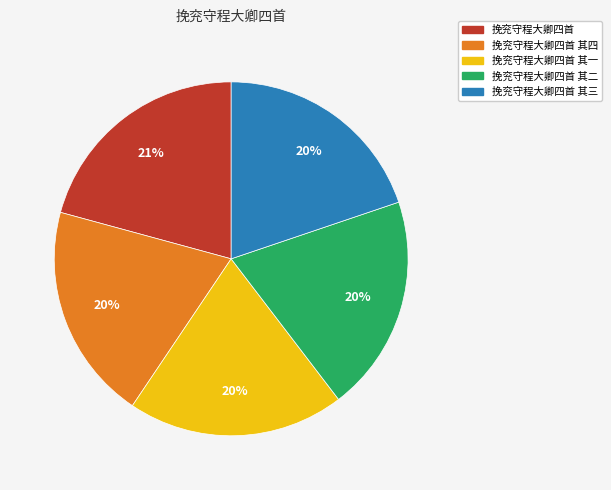

Is the sum of 挽兖守程大卿四首 and 挽兖守程大卿四首 其四 greater than half?

No